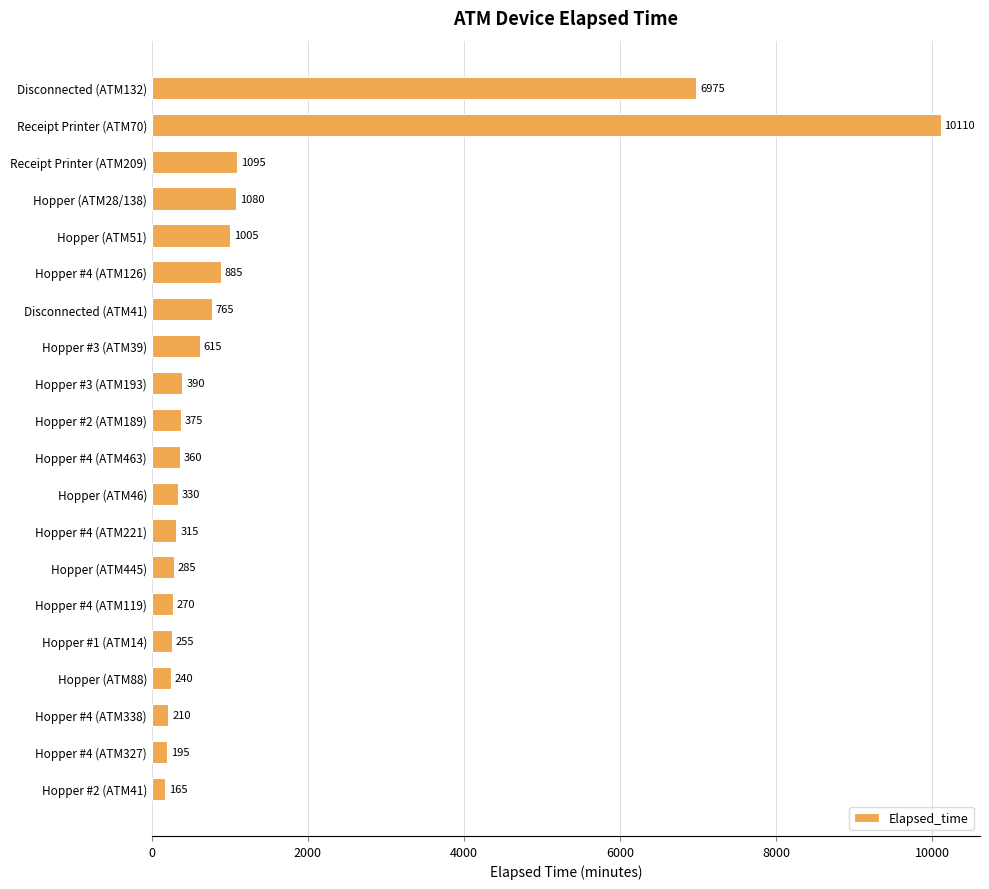

Is it true that the value at Hopper (ATM28/138) is 1080?

True